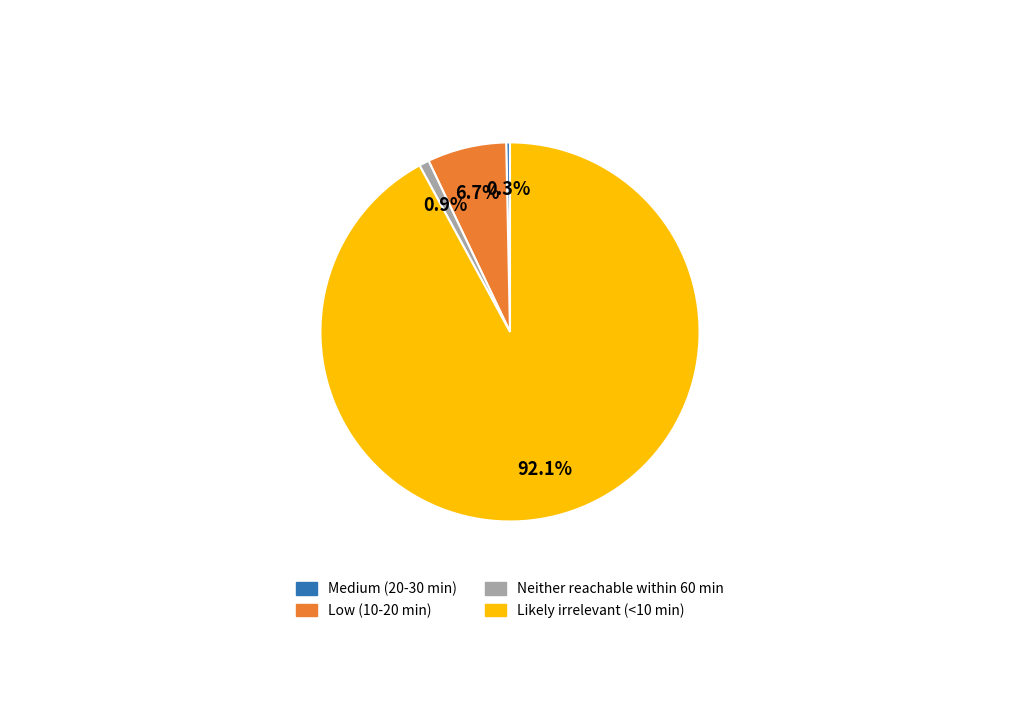

What is the largest slice in the pie chart?

Likely irrelevant (<10 min)